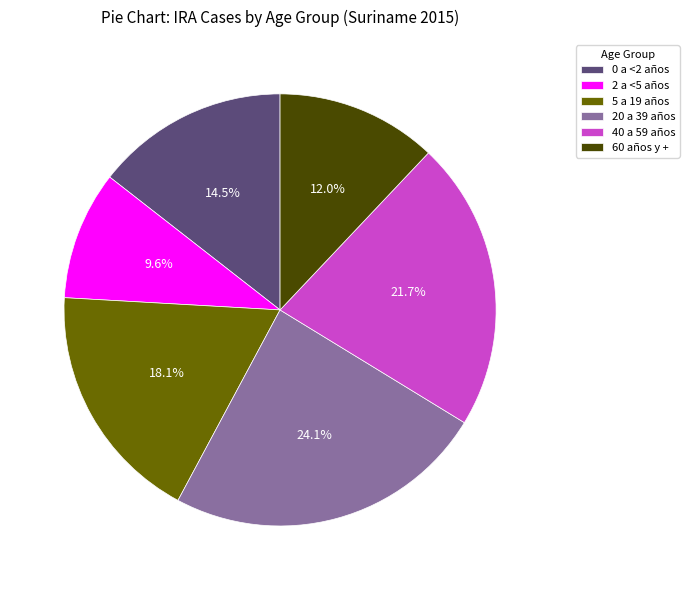

To the nearest percent, what percentage of the pie is 2 a <5 años?

10%